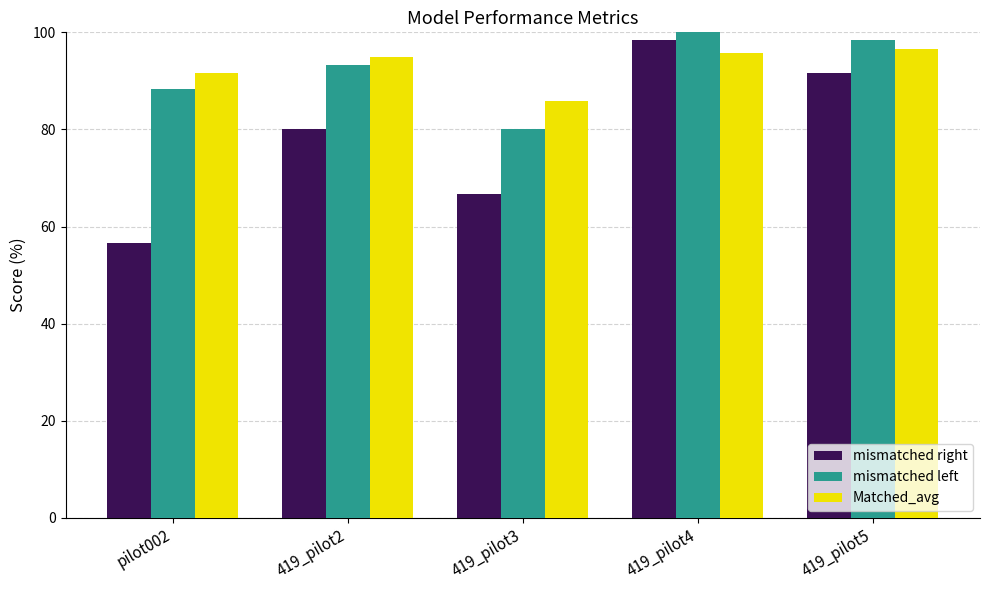

How many series are shown in this chart?

3